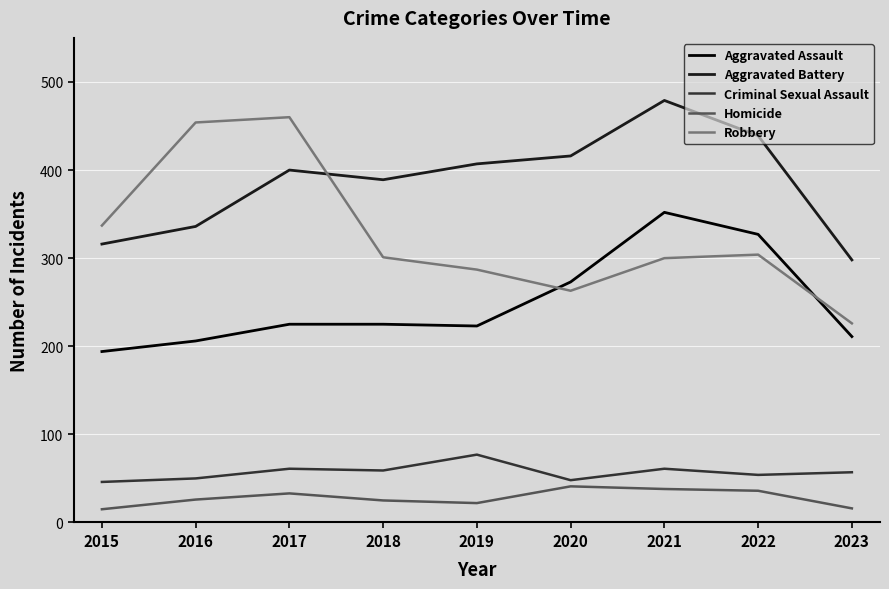

What is the approximate value of Criminal Sexual Assault at 2022?

54